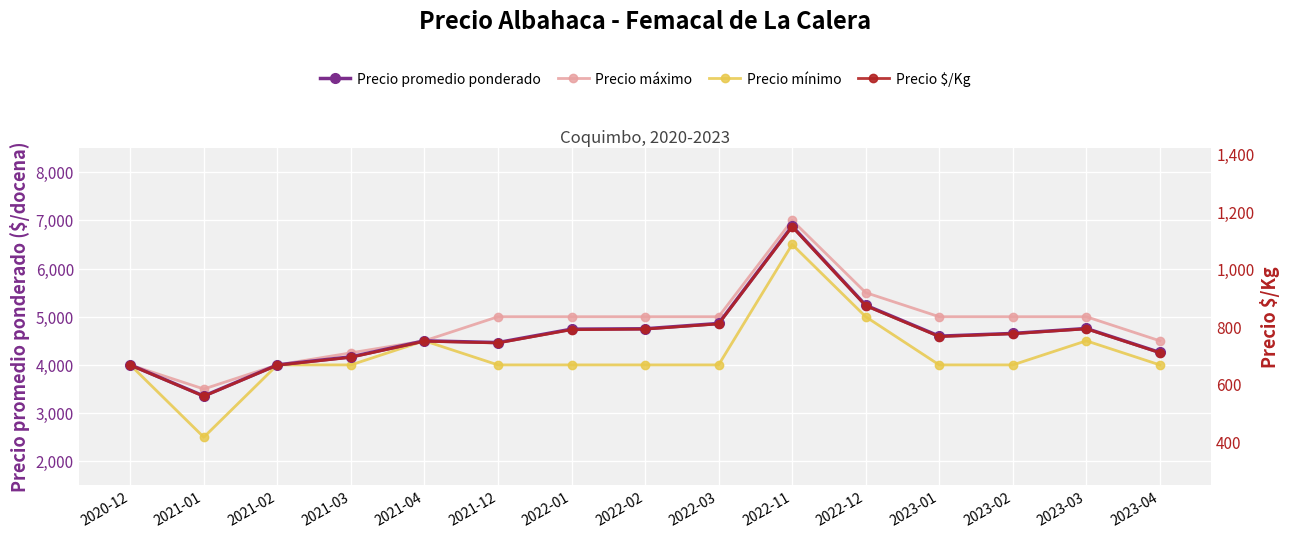

True or false: Precio mínimo has a value of 4000 at 2023-04.

True